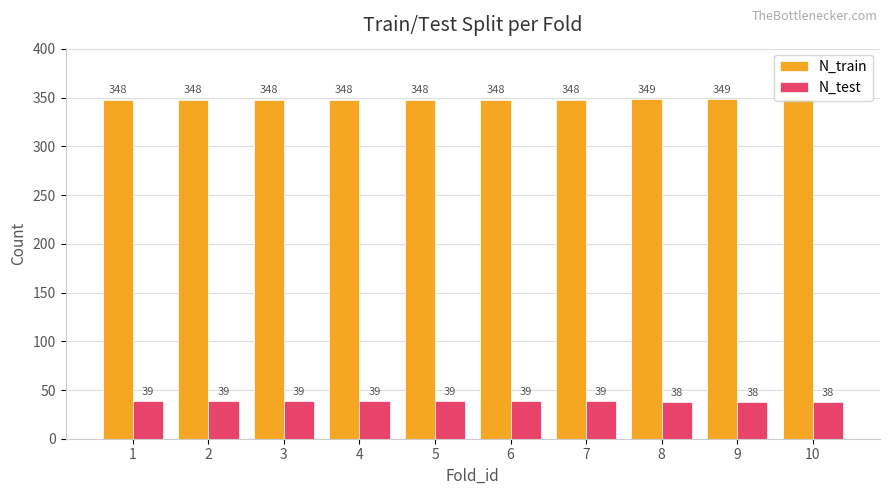

Reading left to right, transcribe all the data shown in this chart.

N_train: 348	348	348	348	348	348	348	349	349	349
N_test: 39	39	39	39	39	39	39	38	38	38